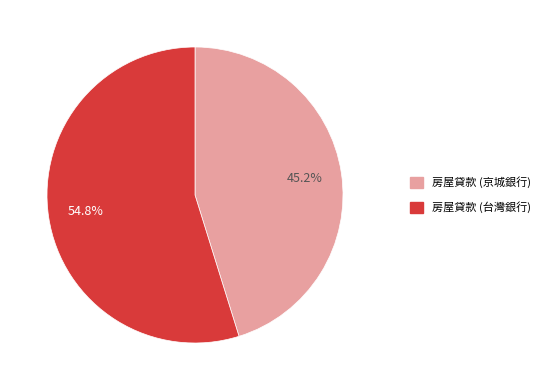

Does any single category account for the majority?

Yes